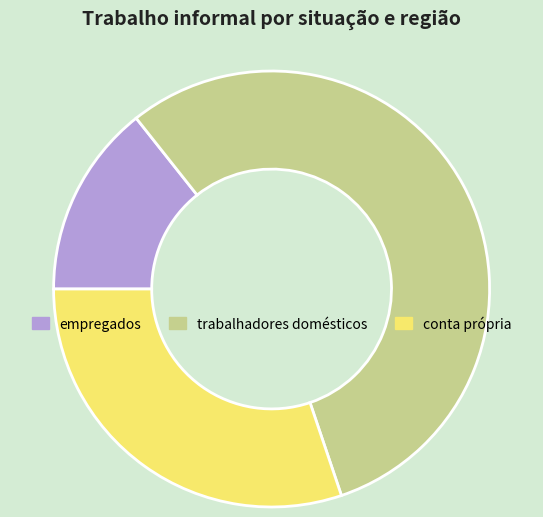

Is there a majority slice in this chart?

Yes